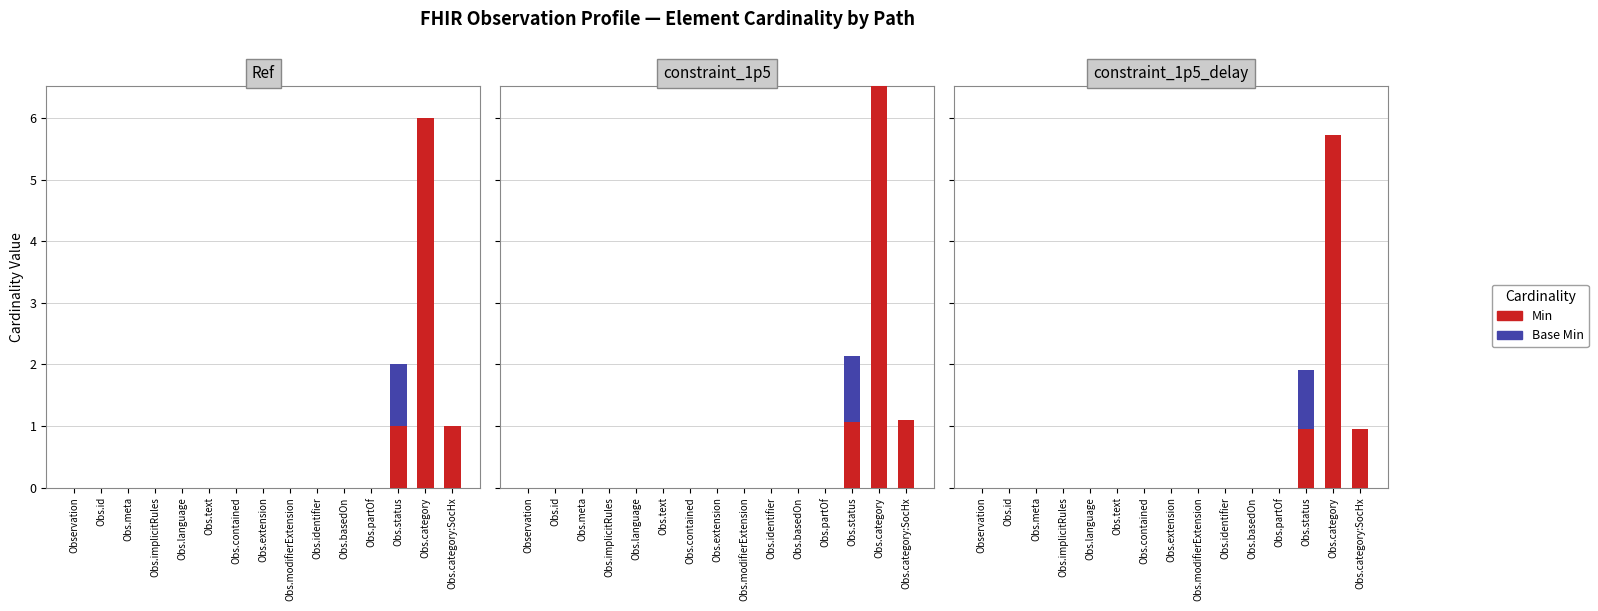

Is it true that Base Min equals -0.3 at Obs.category?

False